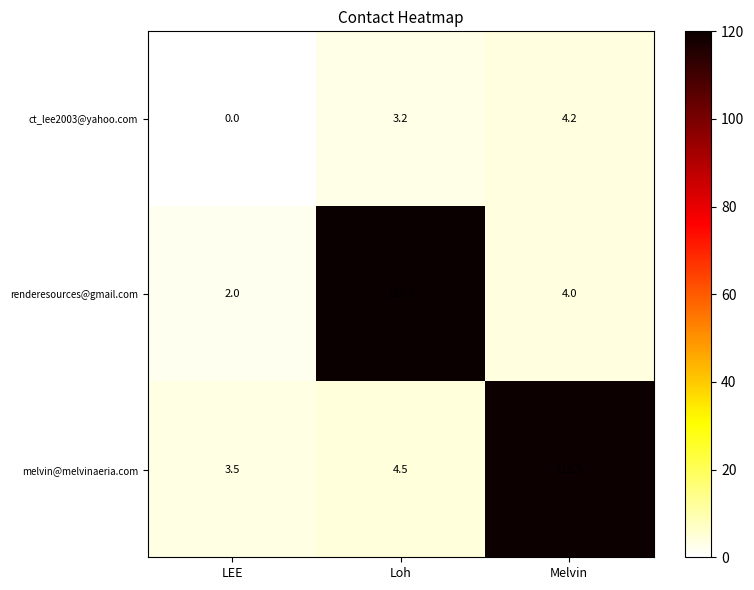

Which category has the lowest value in the ct_lee2003@yahoo.com series?

LEE